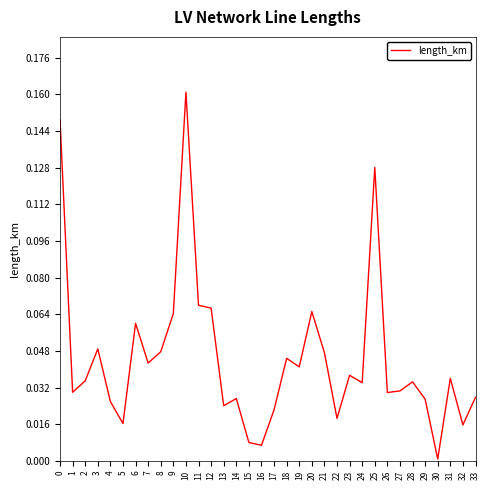

What is the sum of all values?

1.5